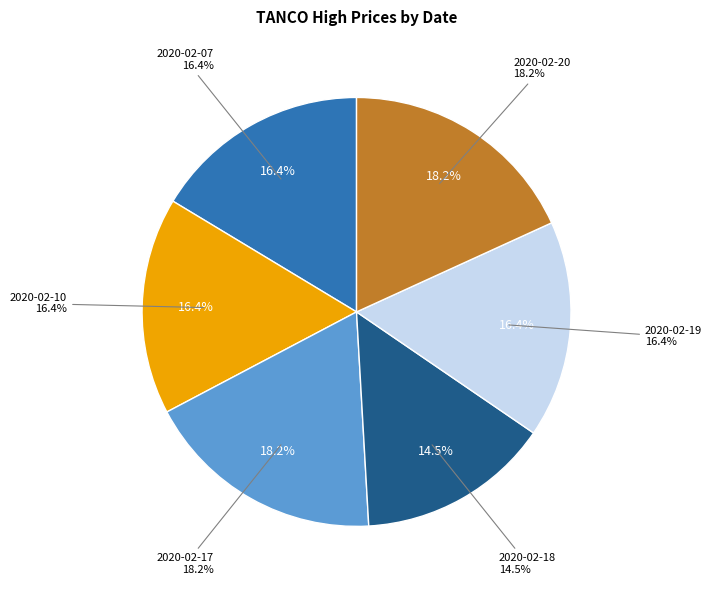

To the nearest percent, what is the average slice percentage?

17%